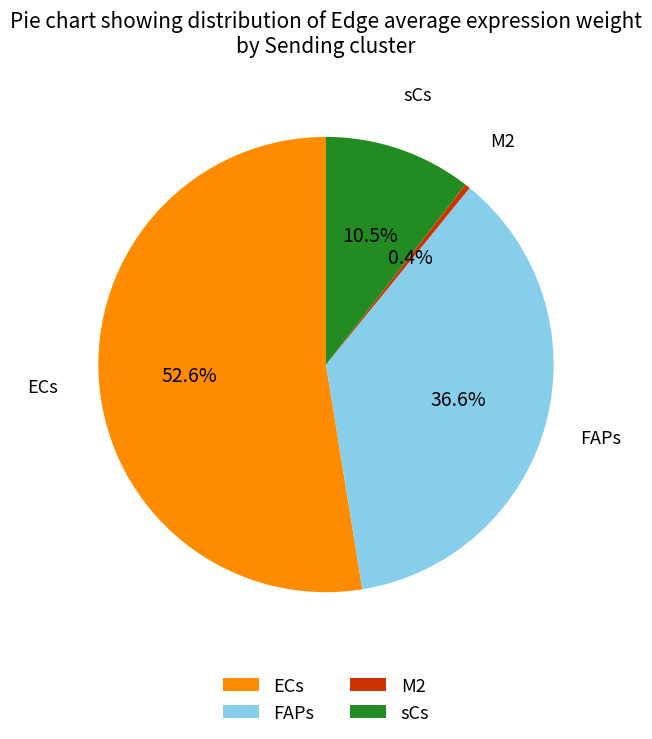

Which category has the smallest portion of the pie?

M2